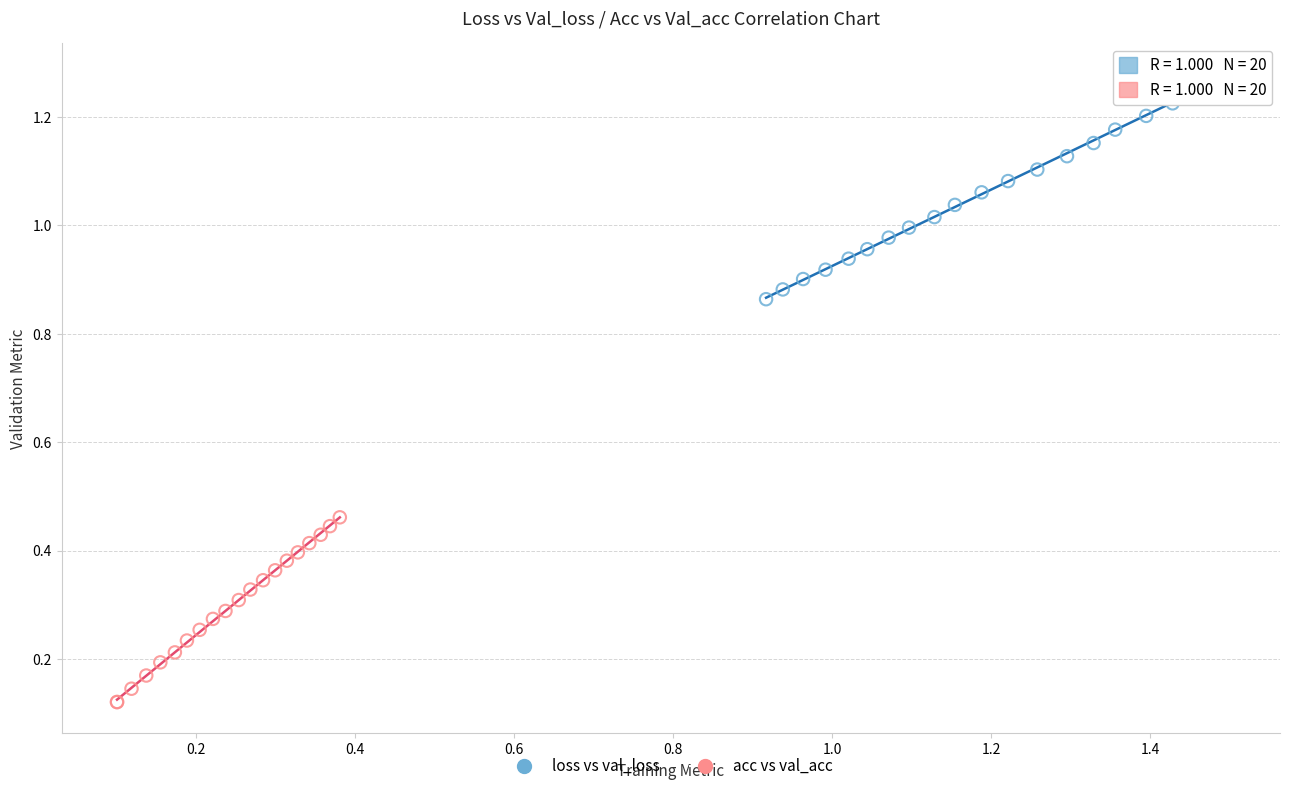

What are all the series names shown in the legend?

loss vs val_loss, acc vs val_acc